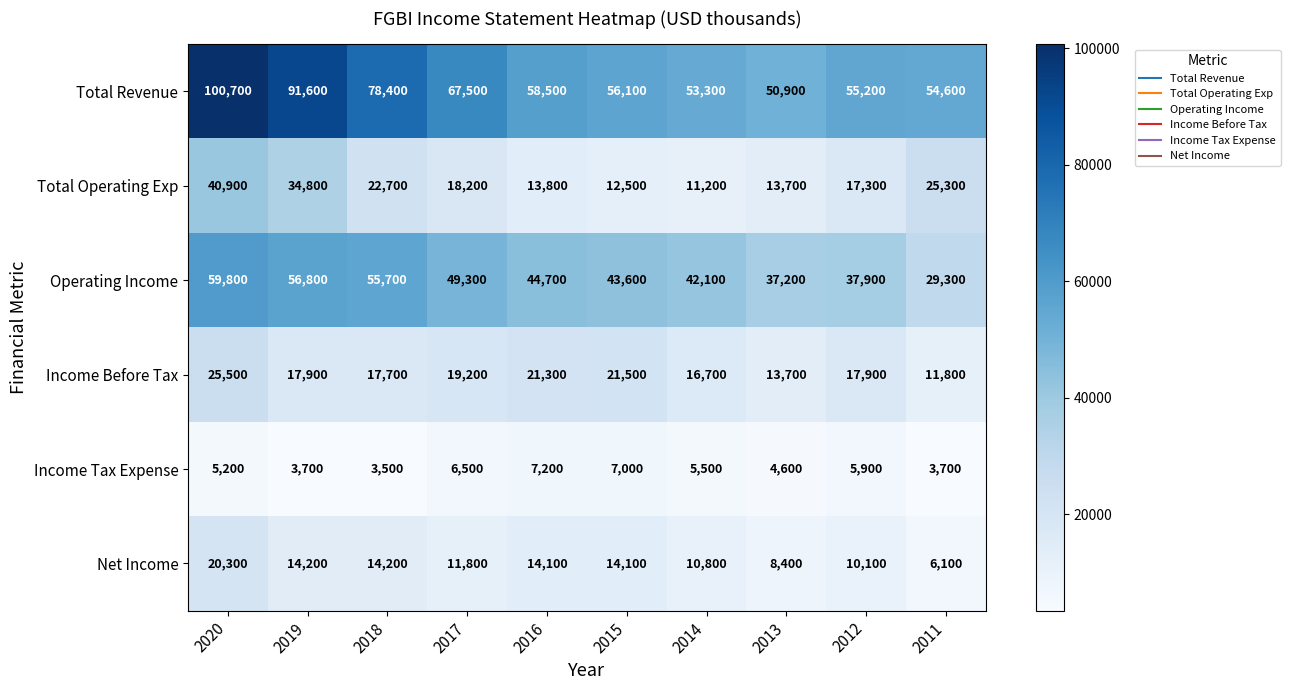

True or false: Operating Income has a value of 55700 at 2018.

True